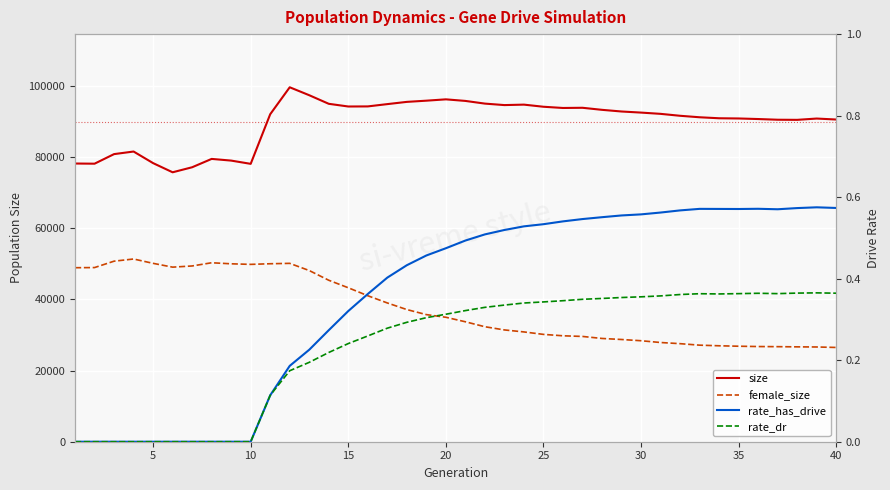

What is the value of the female_size point at the 21st from the left?

33725.0